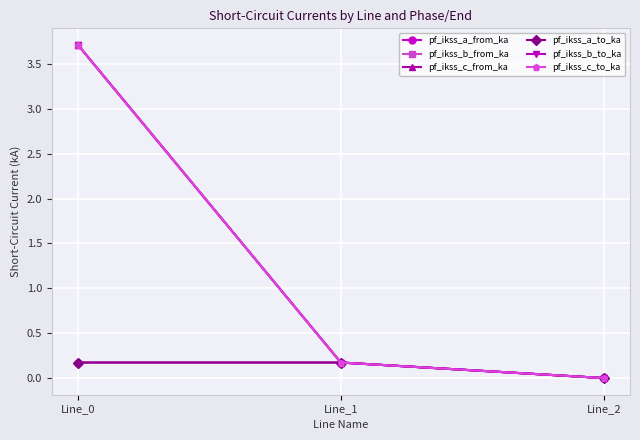

Is this an area chart (filled region under the line)?

No